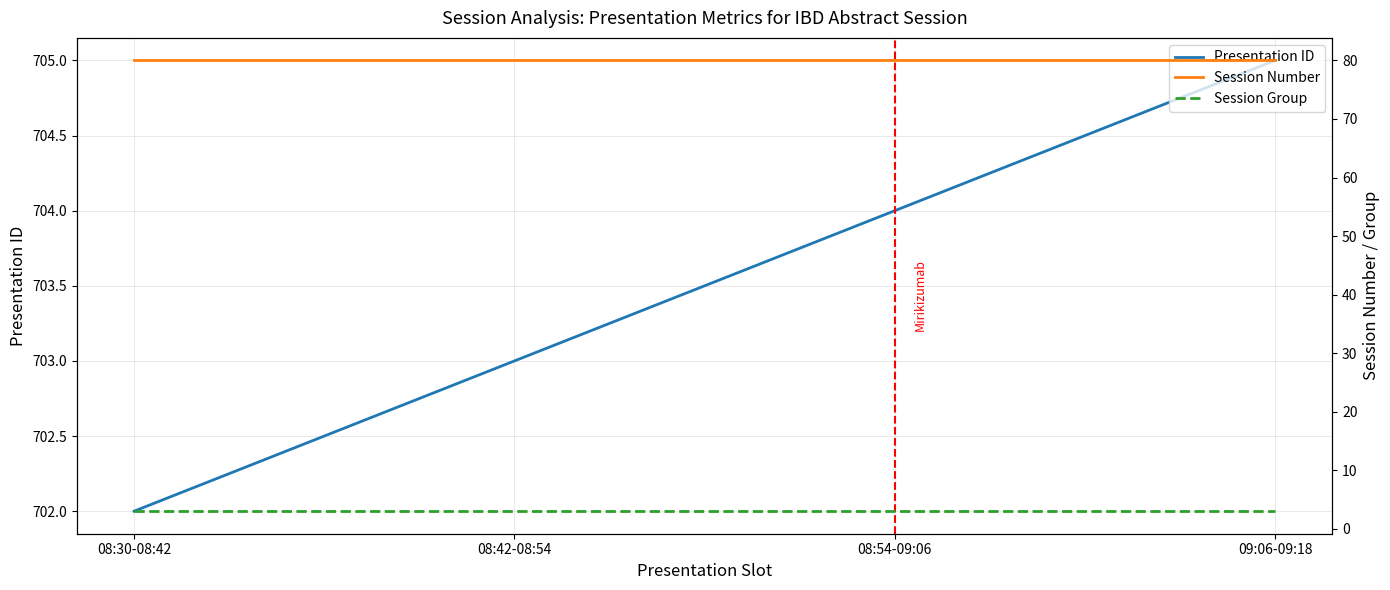

True or false: Session Number and Presentation ID intersect in this chart.

False